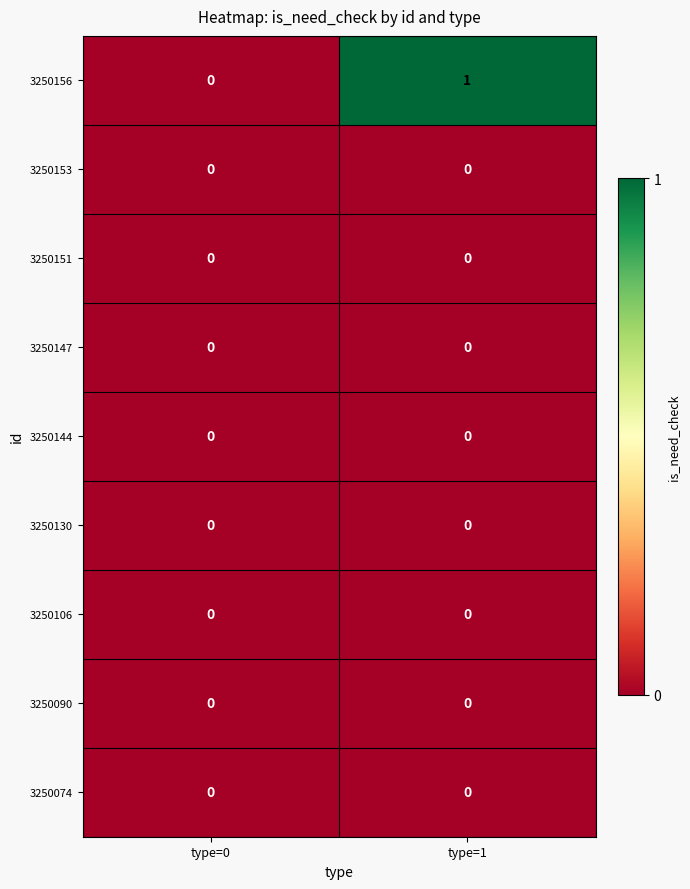

What is the difference between the highest and lowest values at type=1?

1